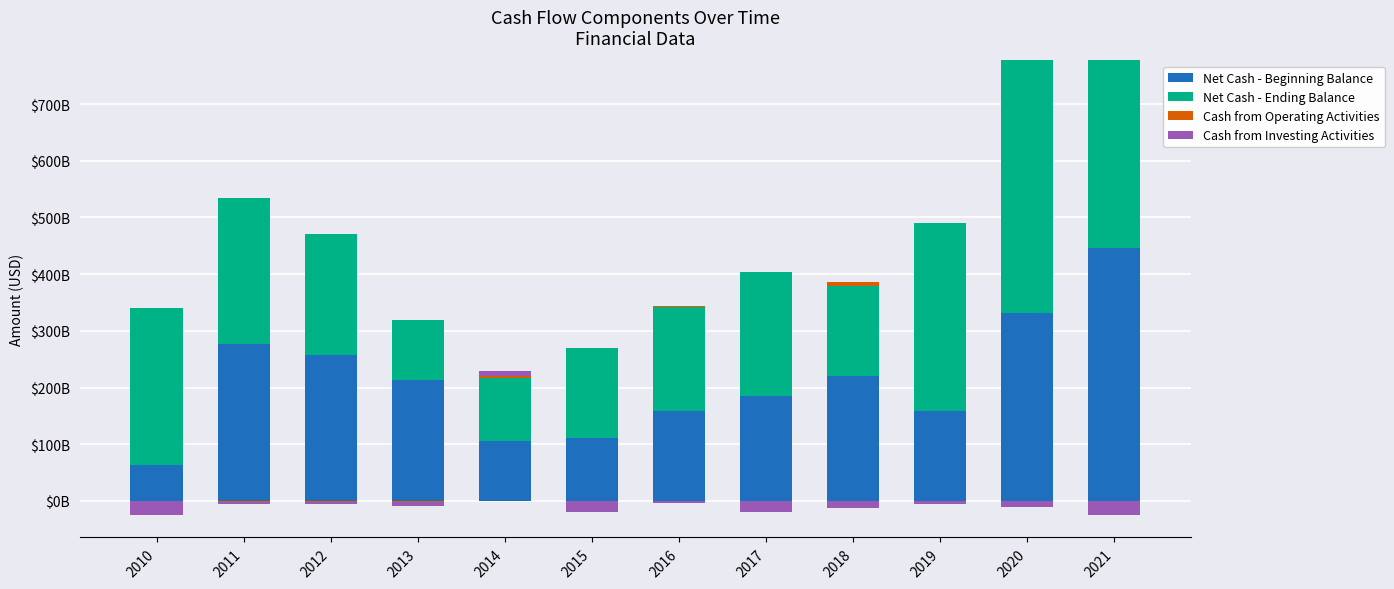

What is the value of the Cash from Operating Activities bar at the 5th from the left?

4.3